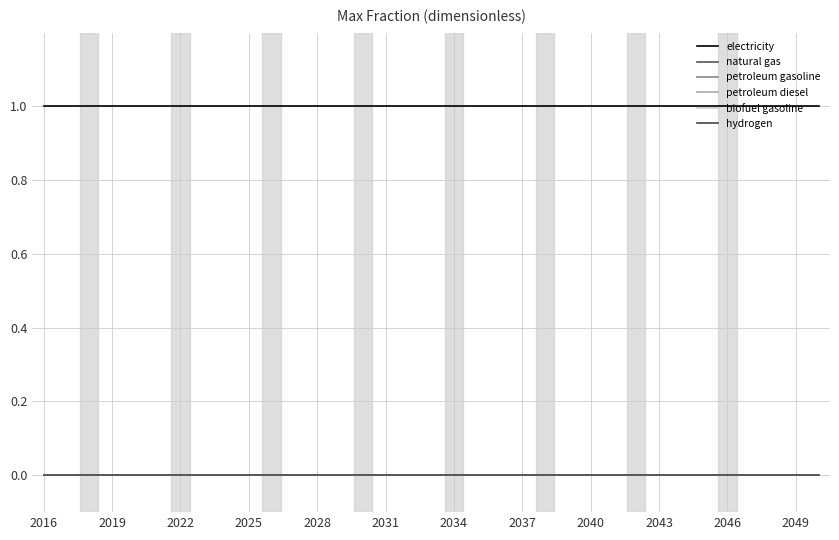

True or false: hydrogen has more than 1 points higher than both neighbors.

False